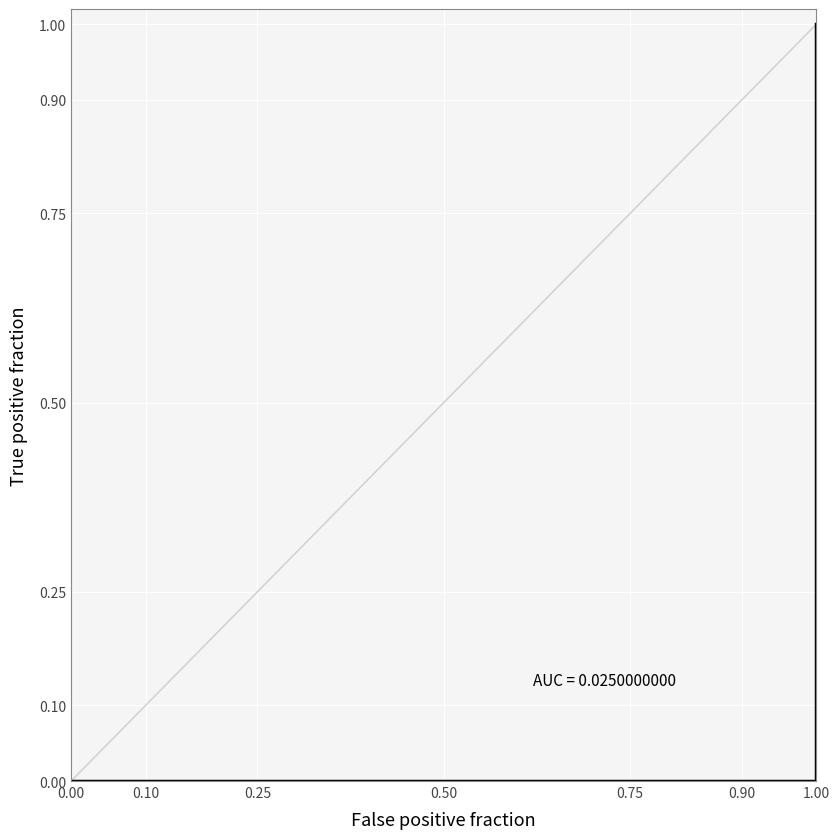

Count the number of categories in the chart.

21